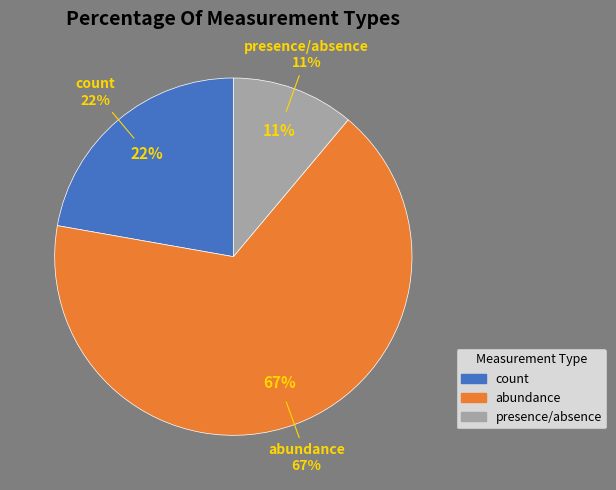

Which has a higher value, presence/absence or abundance?

abundance